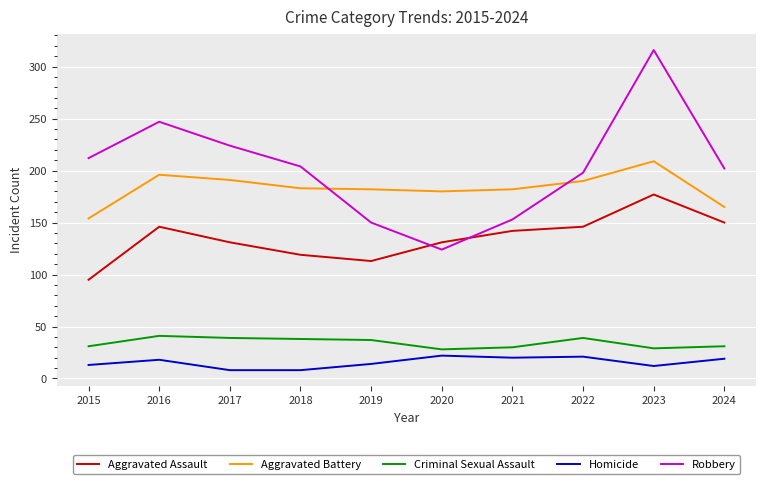

What is the difference between the second highest and minimum values in the Robbery series?

123